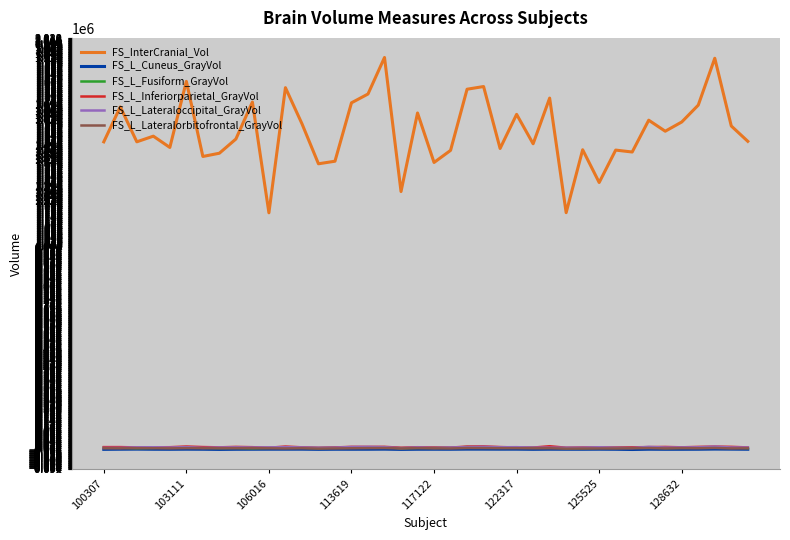

What is the difference between the second highest and minimum values in the FS_InterCranial_Vol series?

758723